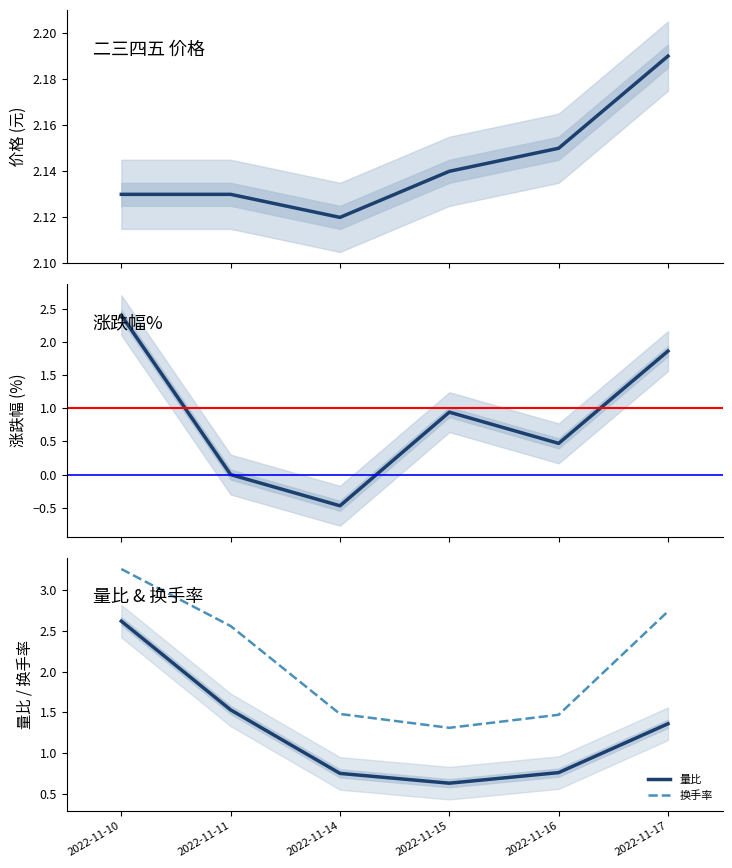

Reading left to right, transcribe all the data shown in this chart.

价格: 2.1	2.1	2.1	2.1	2.1	2.2
涨跌幅%: 2.4	0.0	-0.5	0.9	0.5	1.9
量比: 2.6	1.5	0.8	0.6	0.8	1.4
换手率: 3.3	2.6	1.5	1.3	1.5	2.7